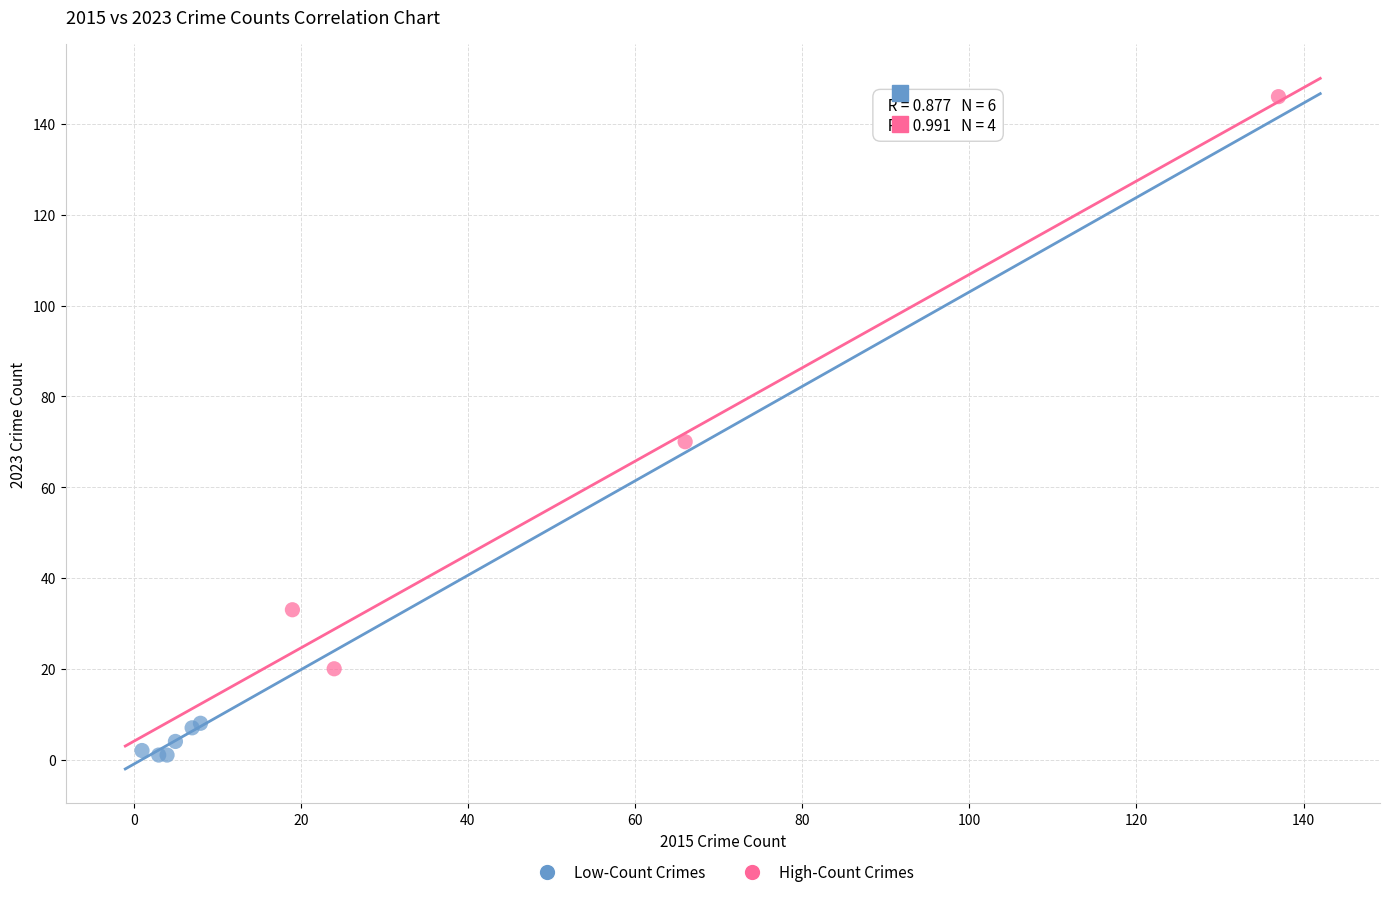

Which series reaches the maximum Y coordinate?

High-Count Crimes